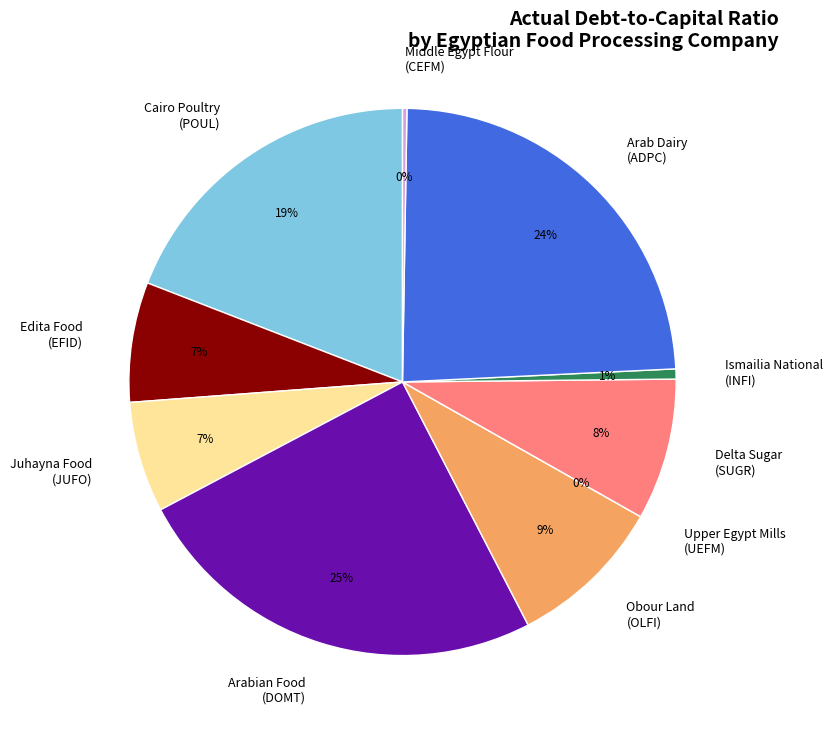

Is Edita Food
(EFID) the majority of the pie?

No